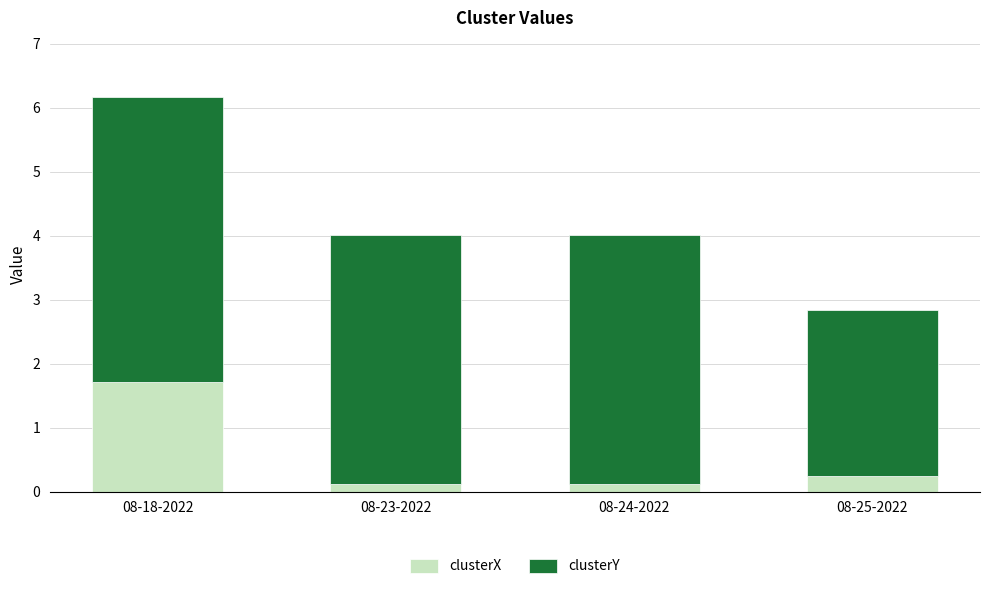

What is the total value across all series at 08-25-2022?

2.8